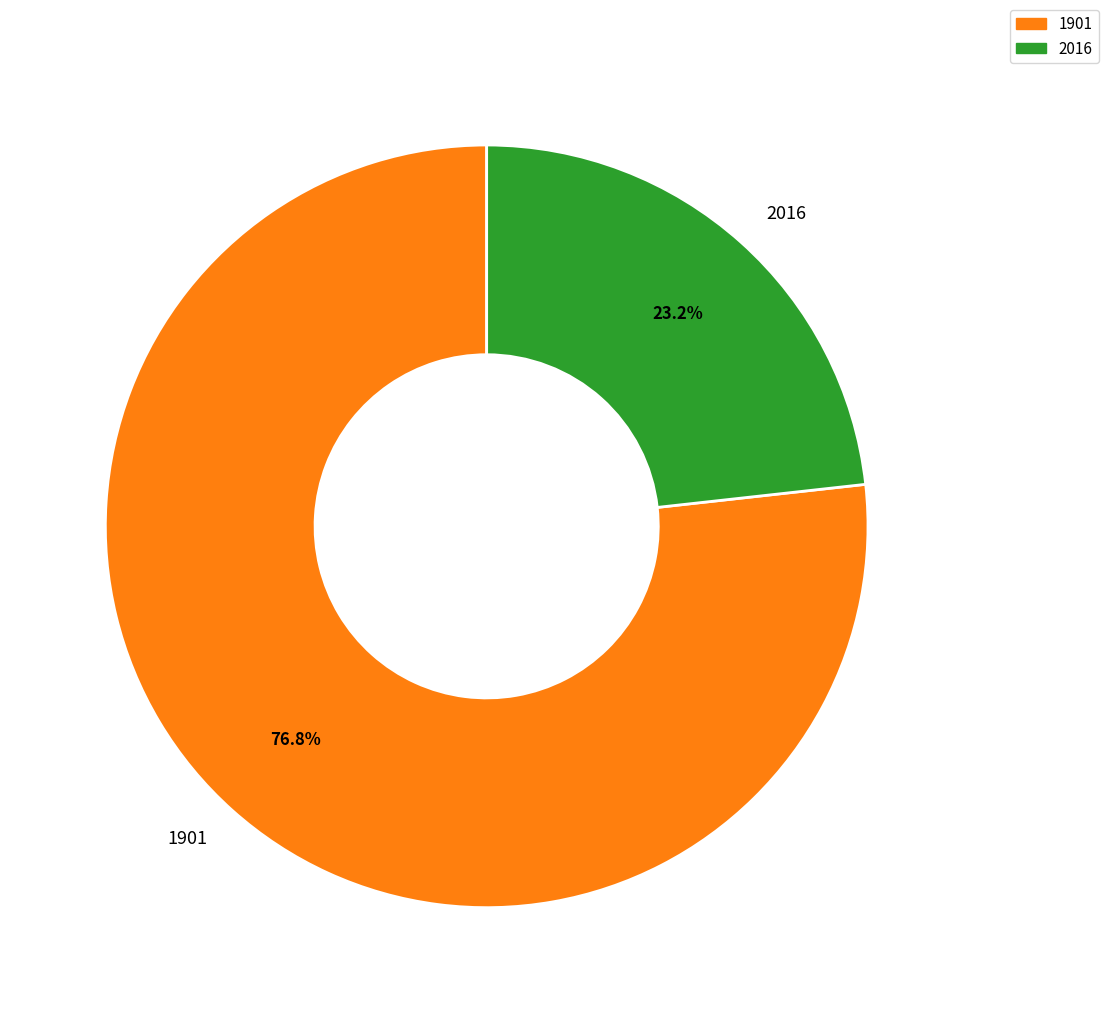

Is the sum of 1901 and 2016 greater than half?

Yes